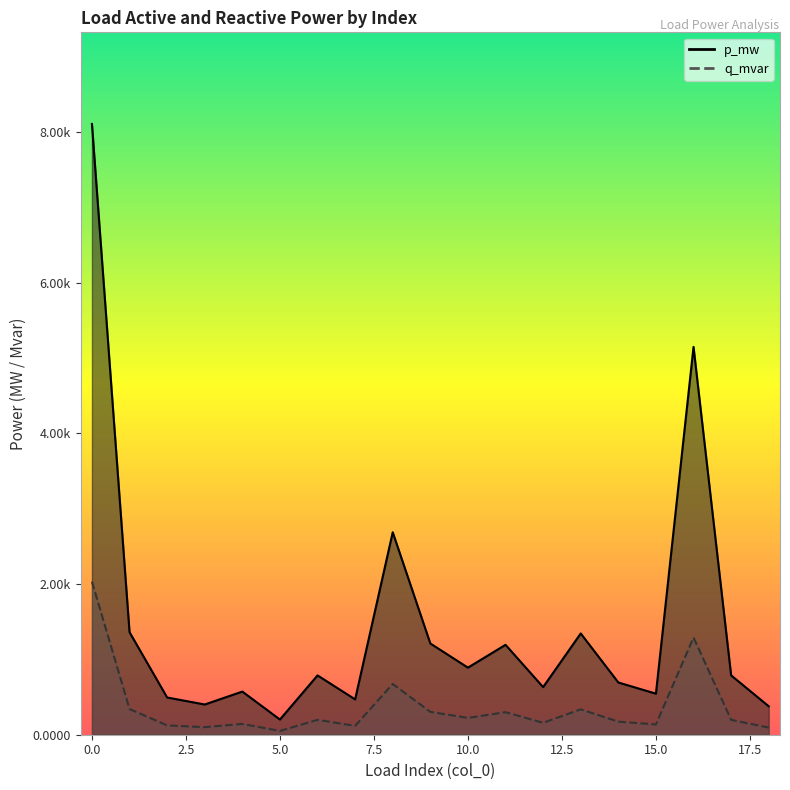

How many categories are shown in the chart?

19